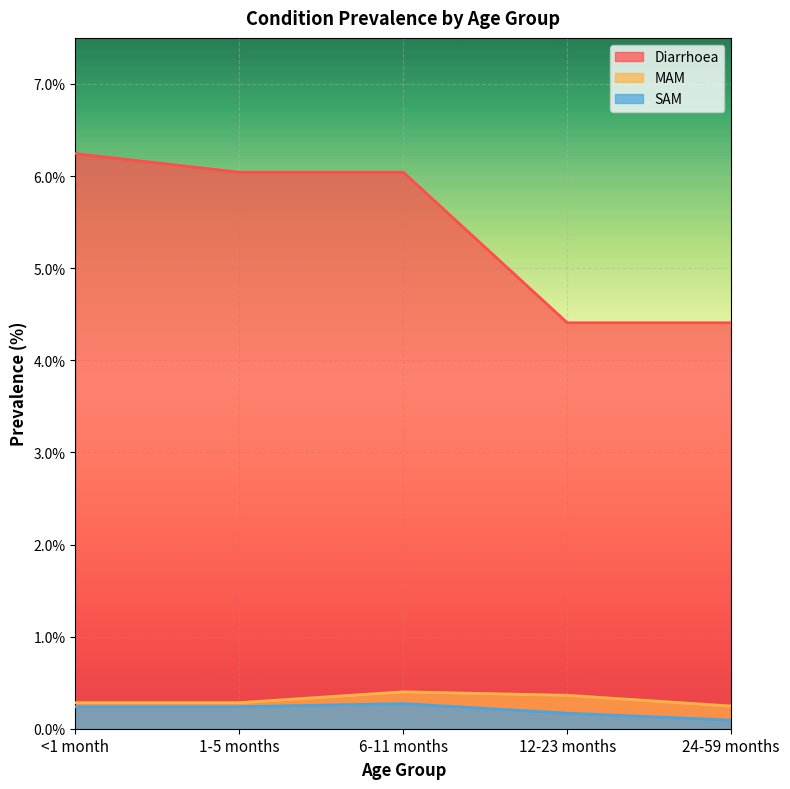

Is it true that Diarrhoea equals 4.4 at 24-59 months?

True